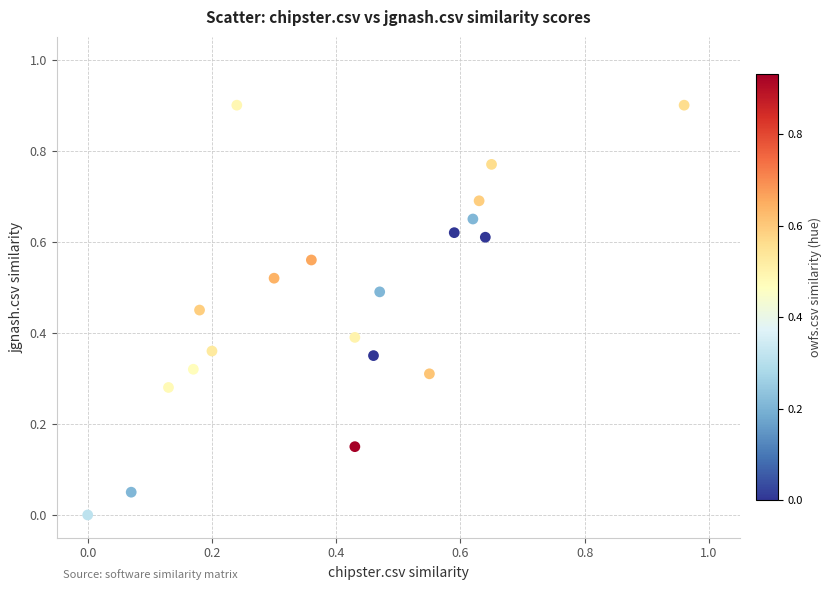

What is the range of Y values (max minus min)?

0.9